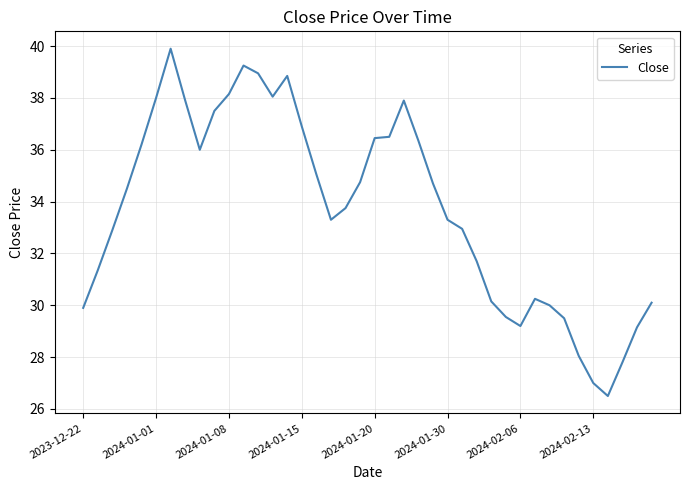

Is this an area chart (filled region under the line)?

No